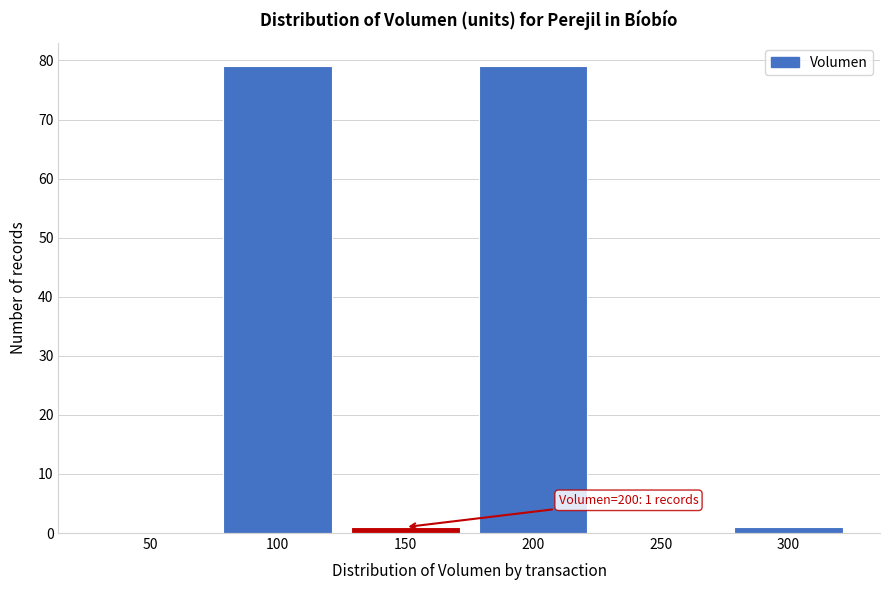

Reading left to right, list all the values displayed in this chart.

50=0	100=79	150=1	200=79	250=0	300=1